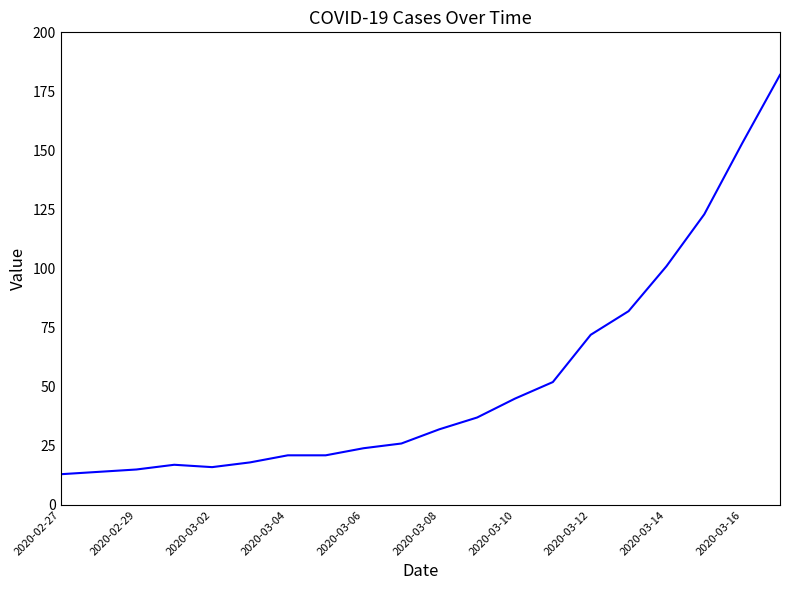

What is the minimum value shown in the chart?

13